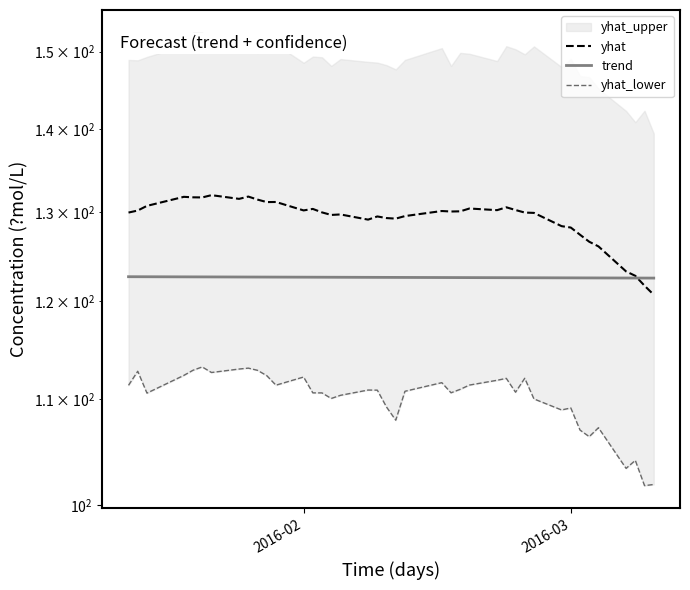

Does the chart display data point markers on the line(s)?

No